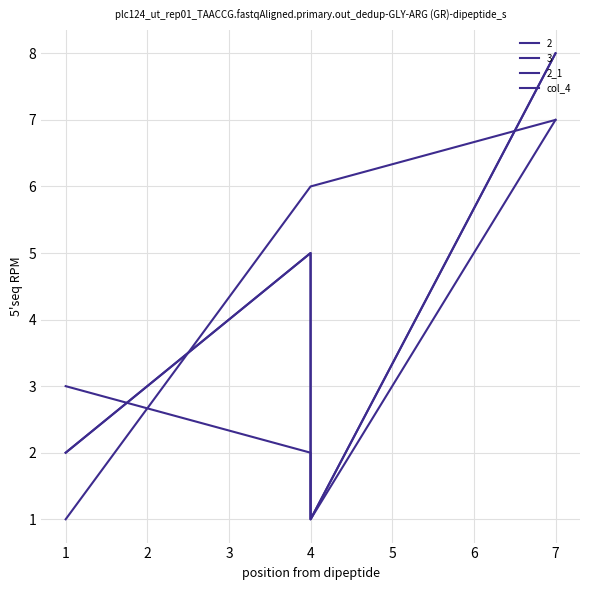

Does the chart have visible grid lines?

Yes